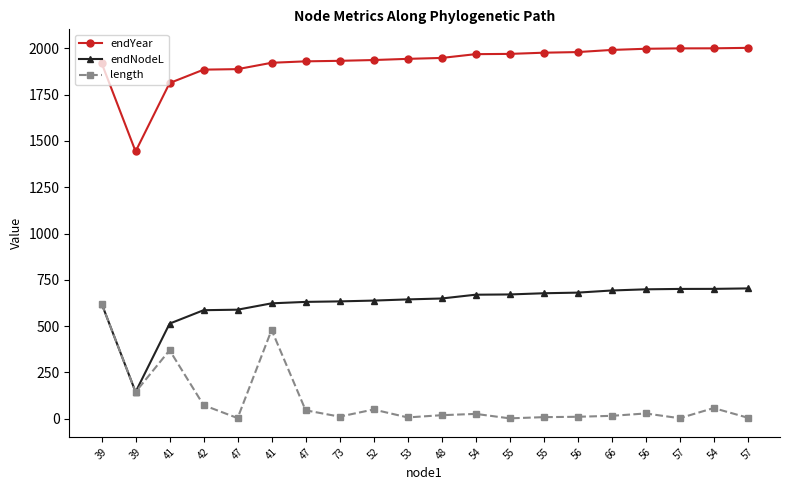

What are all the series names shown in the legend?

endYear, endNodeL, length